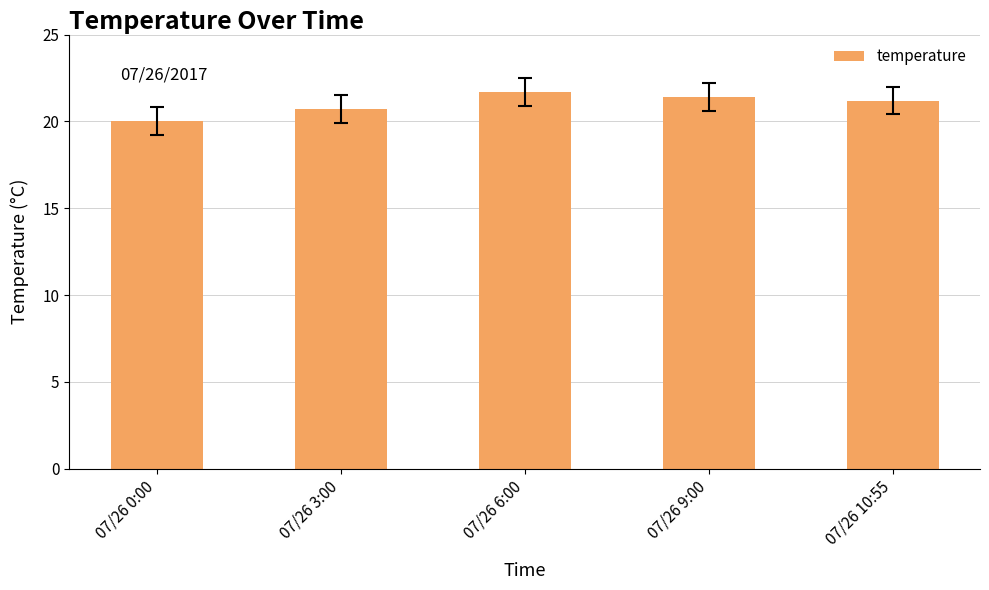

How many values are between 20 and 21?

2